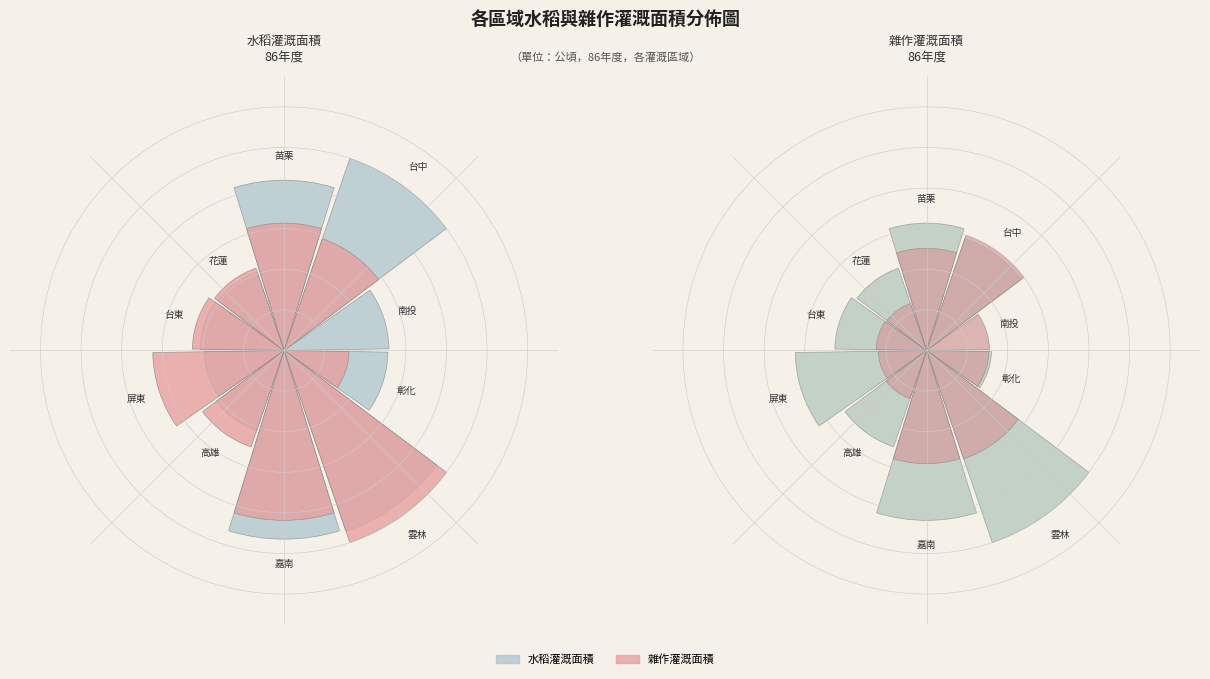

What is the largest slice in the pie chart?

台中